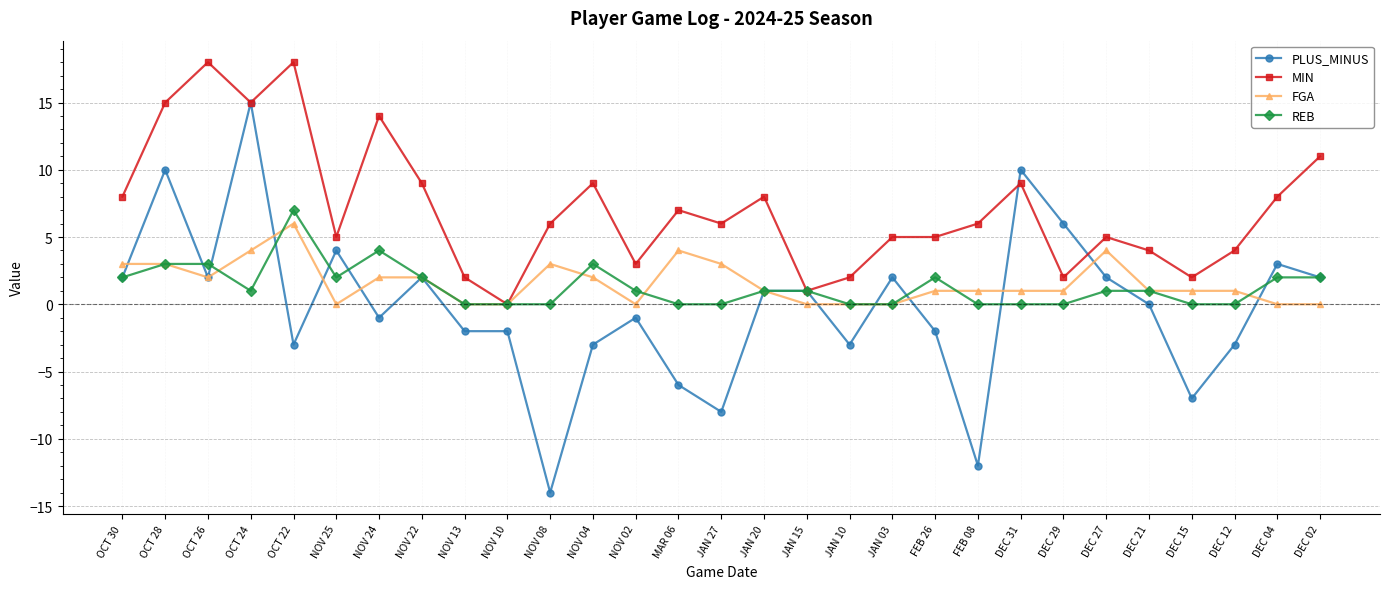

Which label corresponds to the smallest value in the chart?

NOV 08